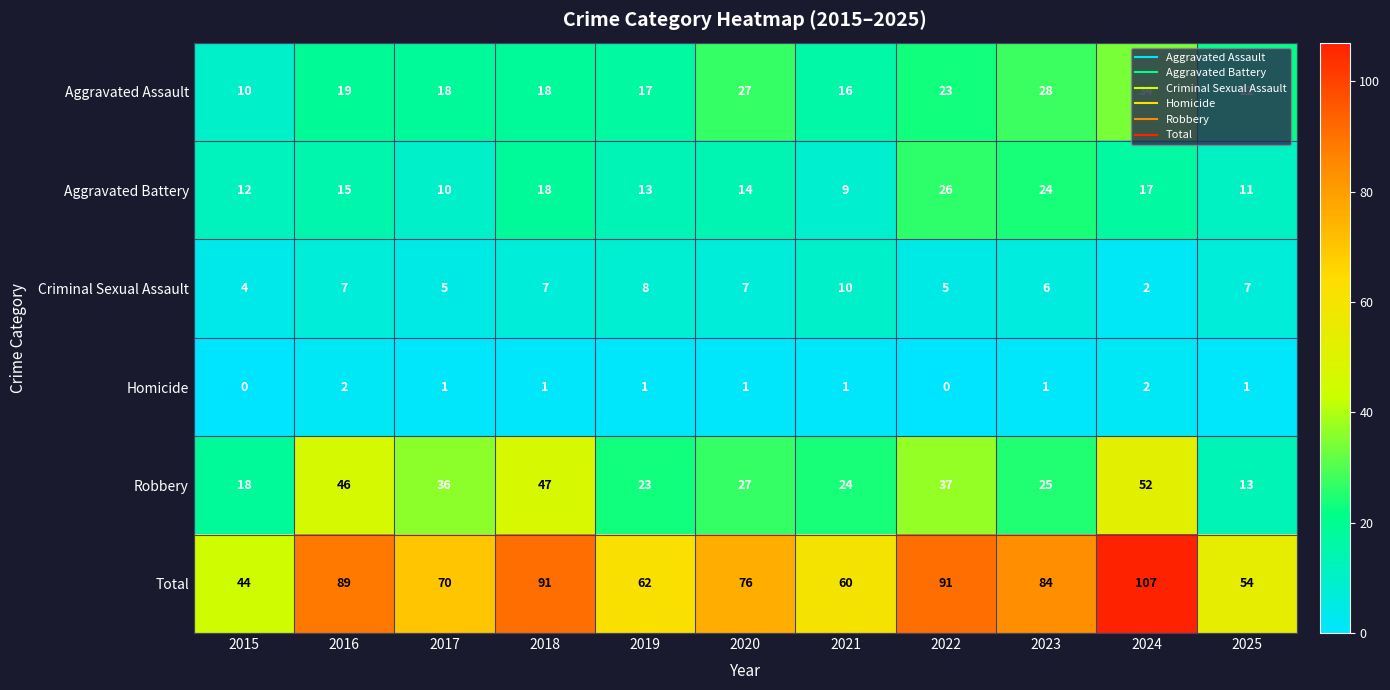

How many categories are shown in the chart?

11